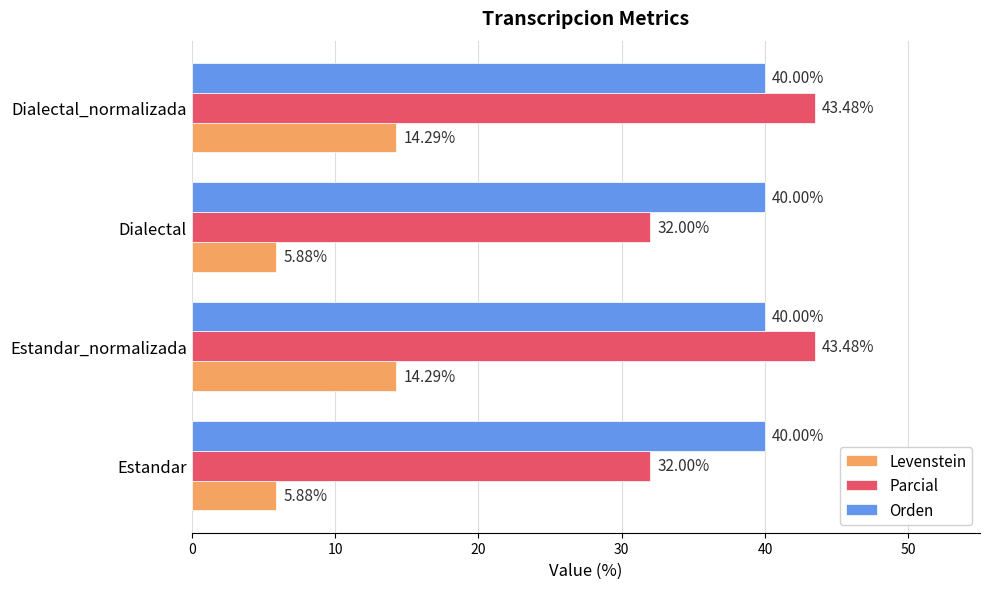

What is the difference between the maximum and minimum values in the Parcial series?

11.5